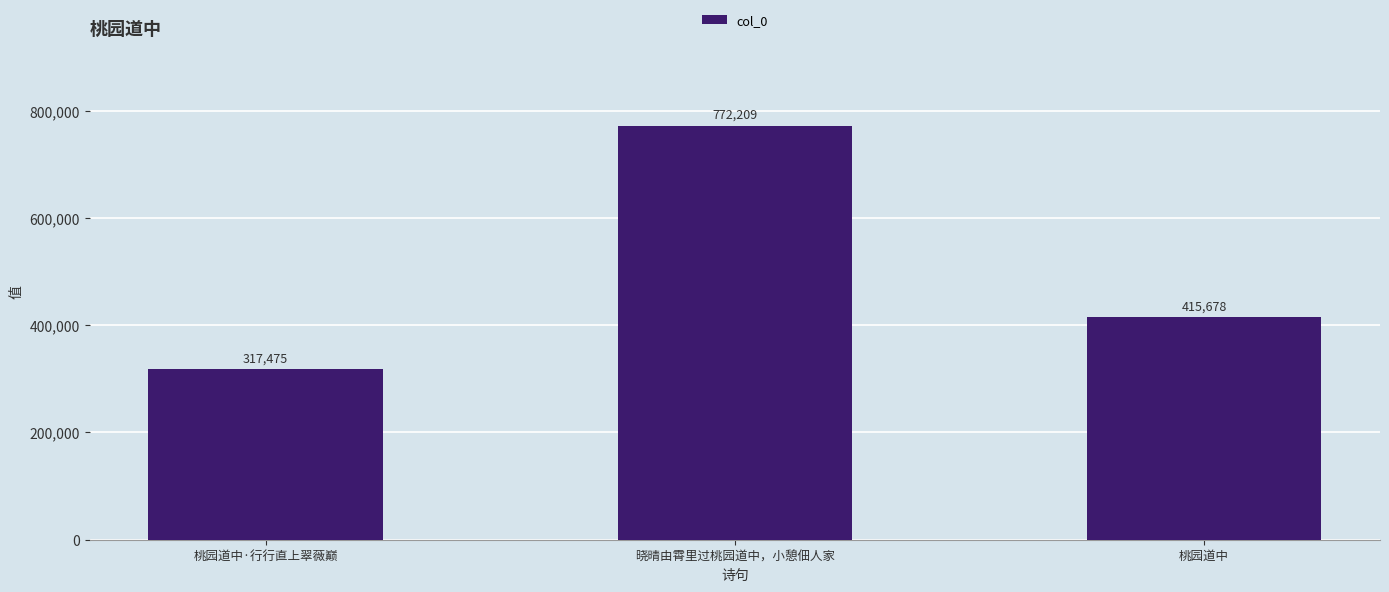

What is the label of the 2nd bar from the right?

晓晴由霄里过桃园道中，小憩佃人家